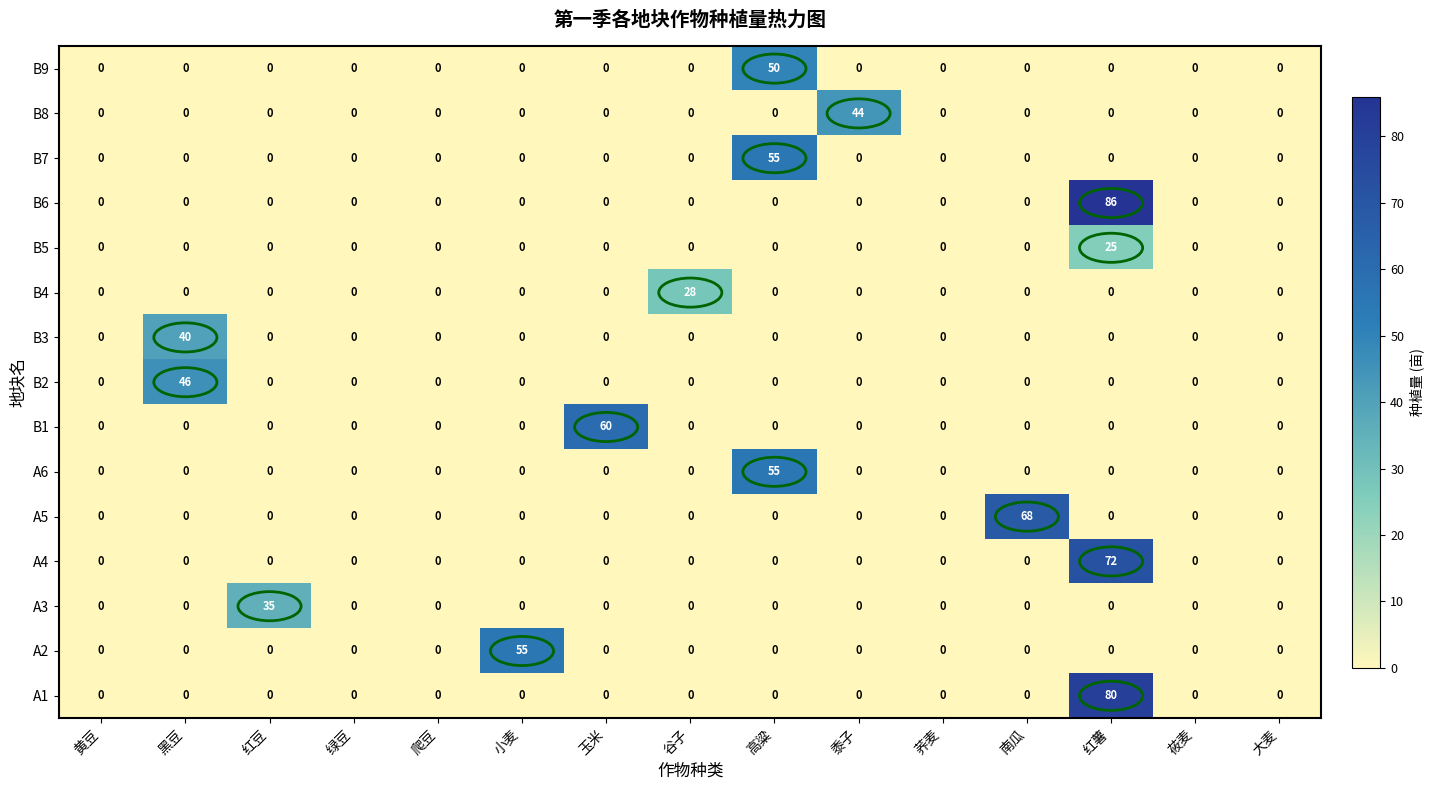

Which category has the highest value across all series?

红薯